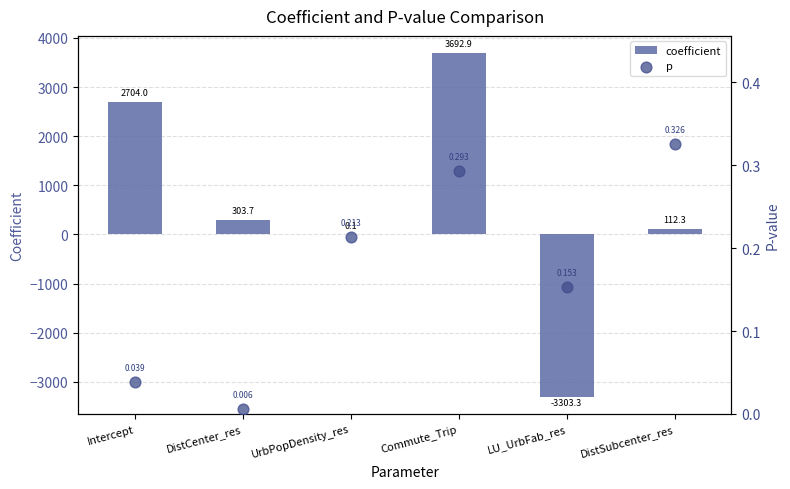

Which series has the widest spread of Y values?

coefficient